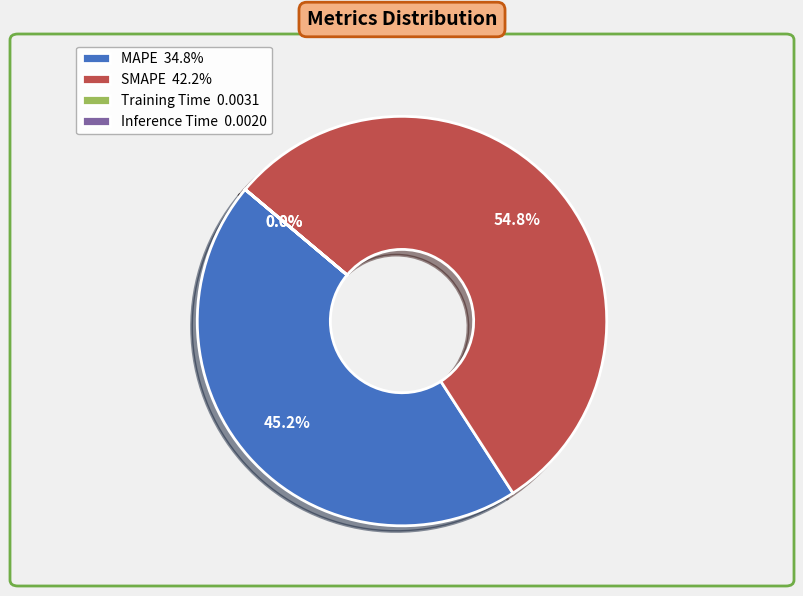

What is the largest slice in the pie chart?

SMAPE